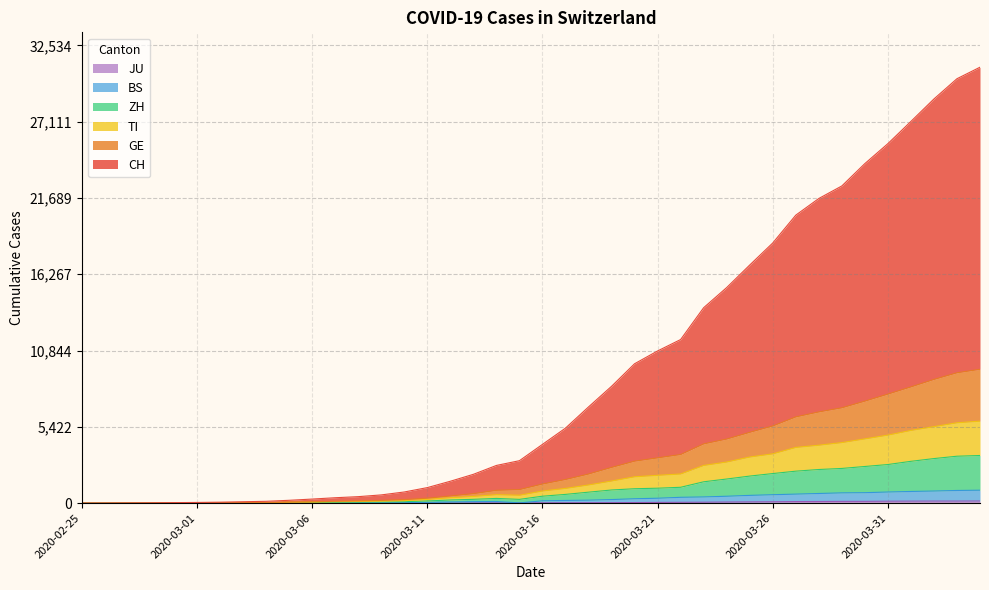

True or false: JU has a value of 17 at 2020-03-13.

True